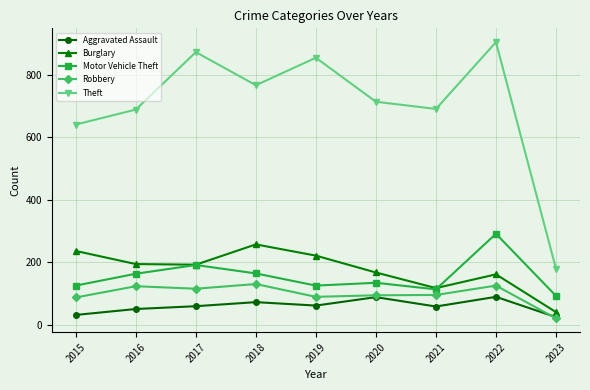

What is the highest value of the Robbery series?

130